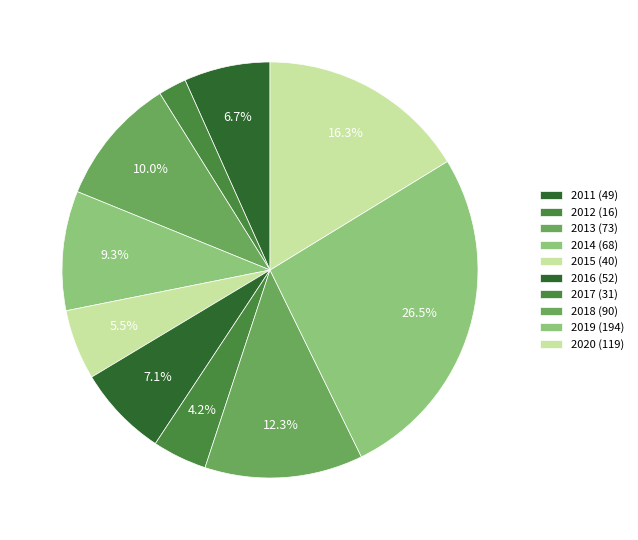

Is there a majority slice in this chart?

No